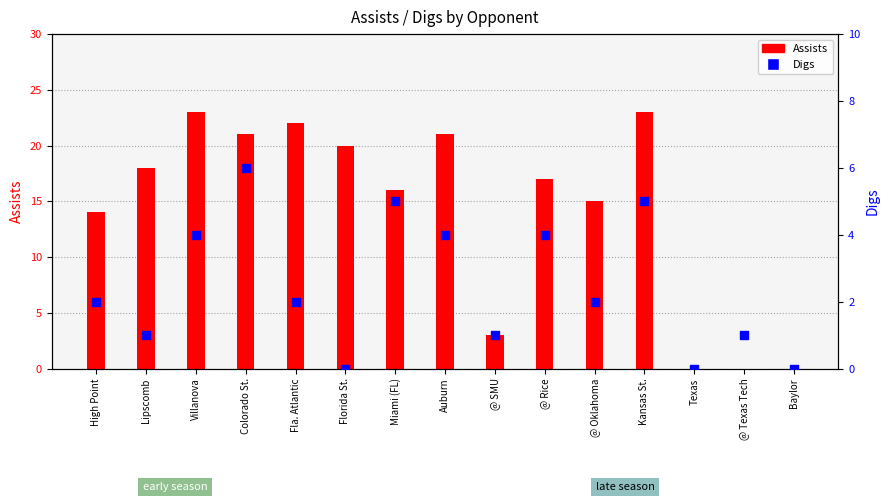

At which category is the sum across all series the highest?

Kansas St.